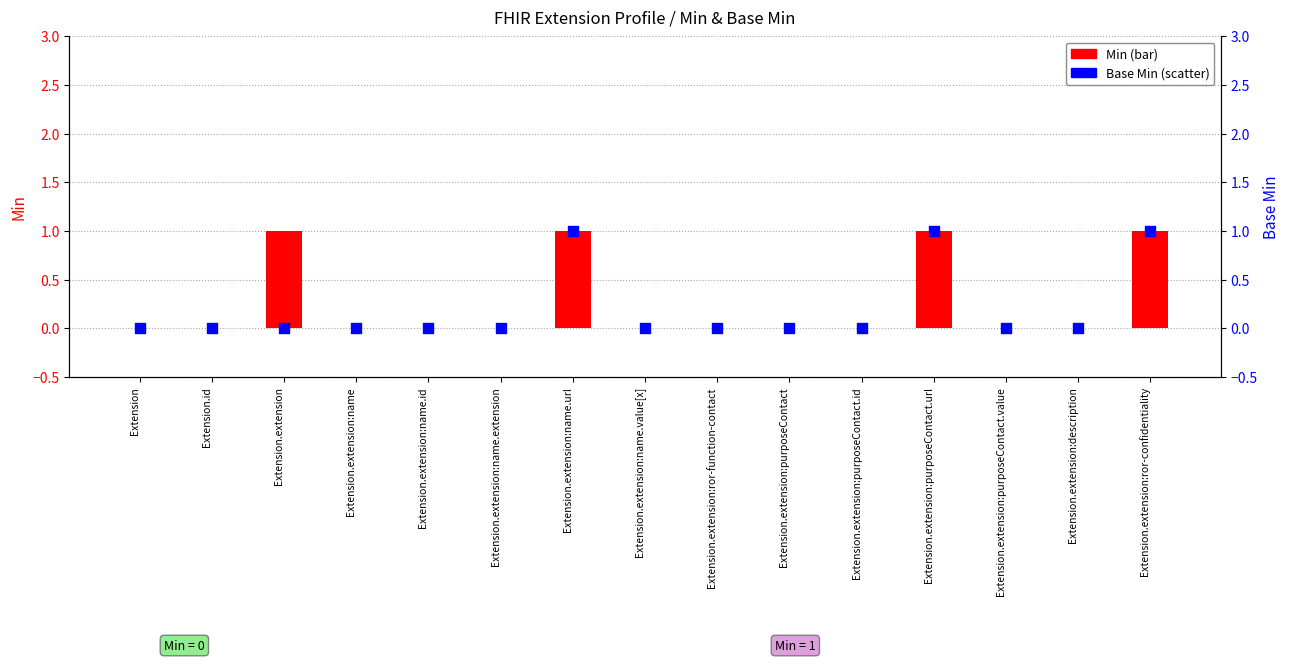

What are all the series names shown in the legend?

Min, Base Min